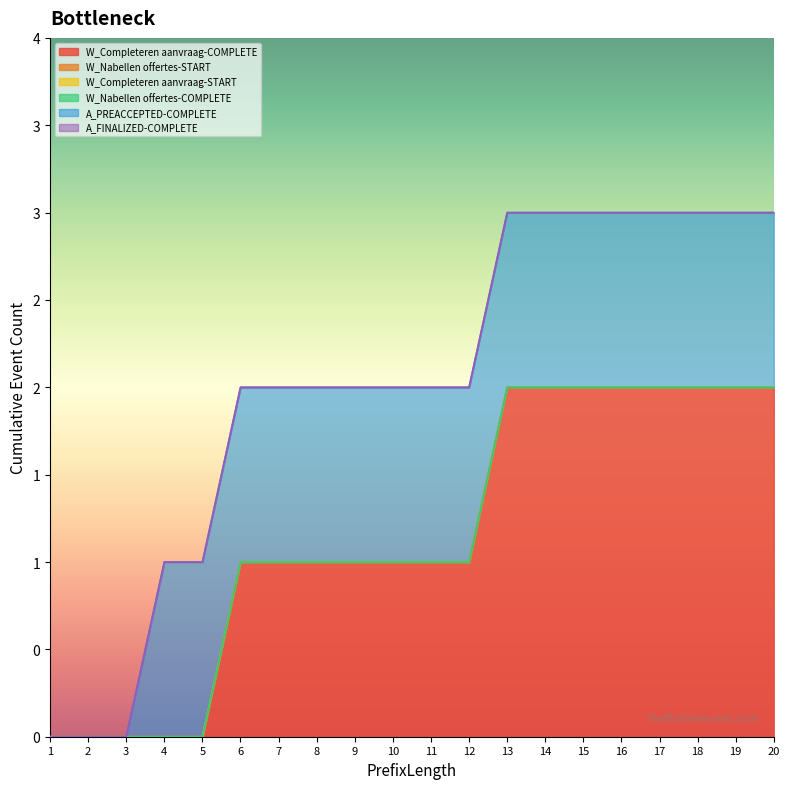

Which series has the largest range (max minus min)?

W_Completeren aanvraag-COMPLETE